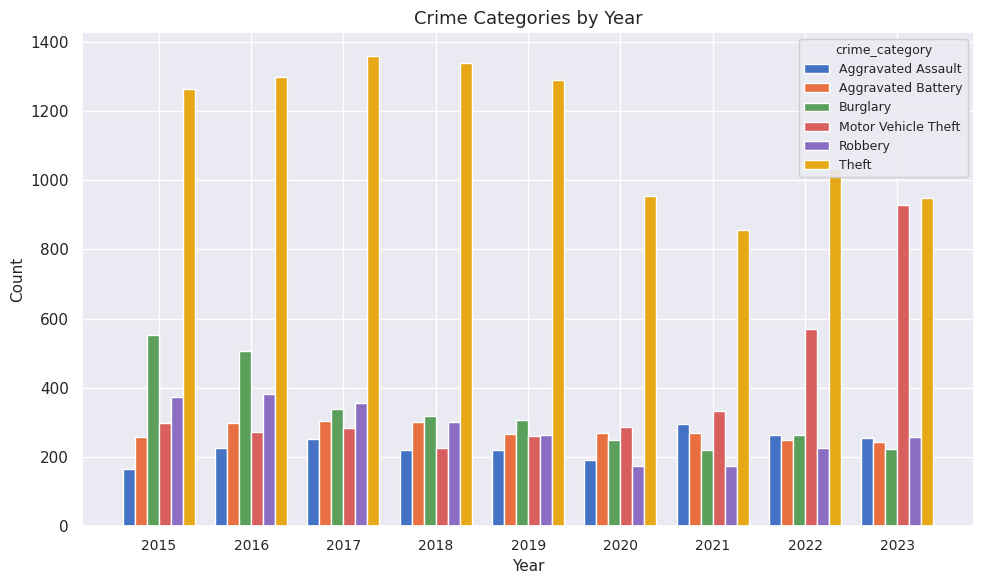

What is the highest value of the Robbery series?

381